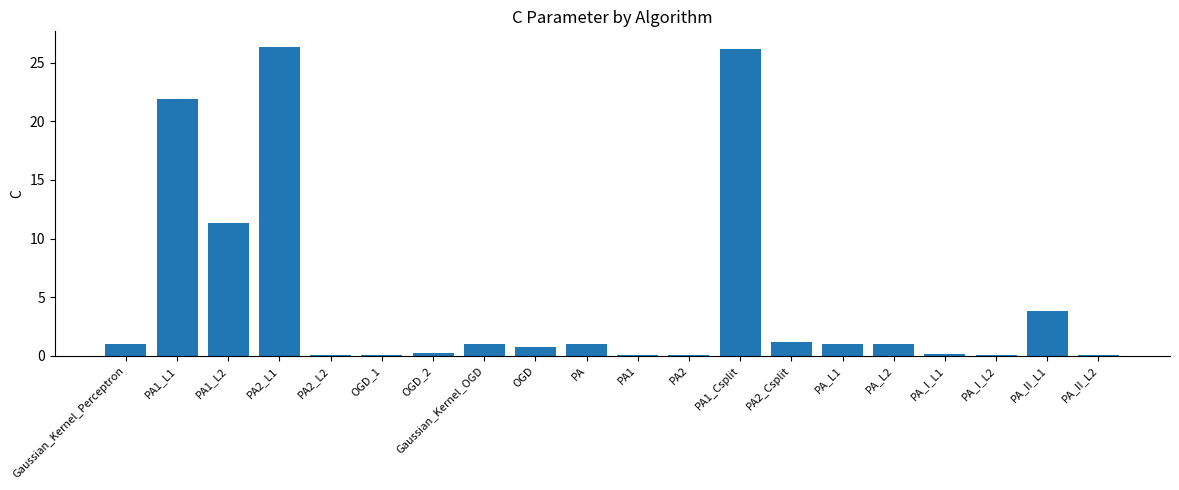

The value at PA1_Csplit is 26.2. True or false?

True